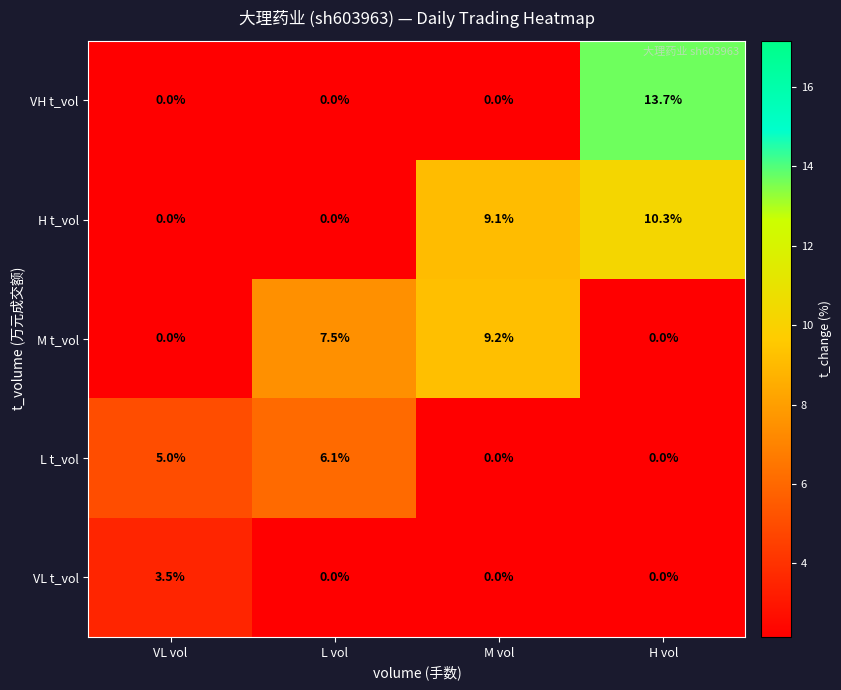

What is the difference between the second highest and minimum values in the H t_vol series?

9.1